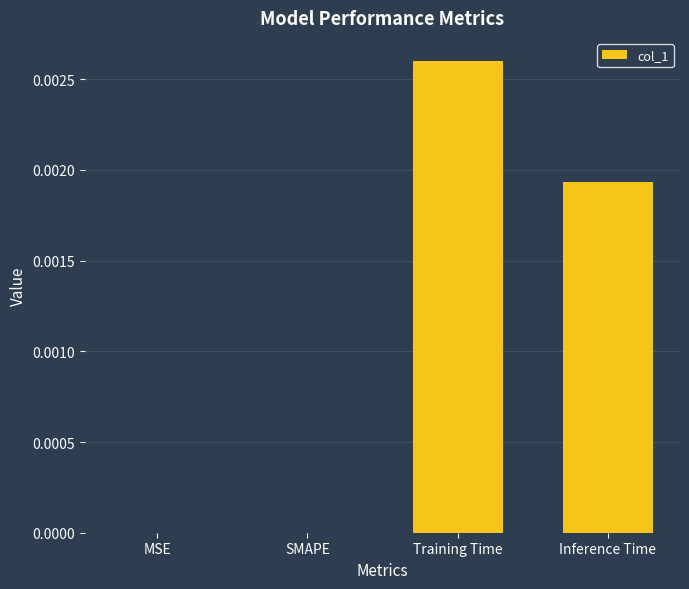

The value at Inference Time is 0.0. True or false?

True